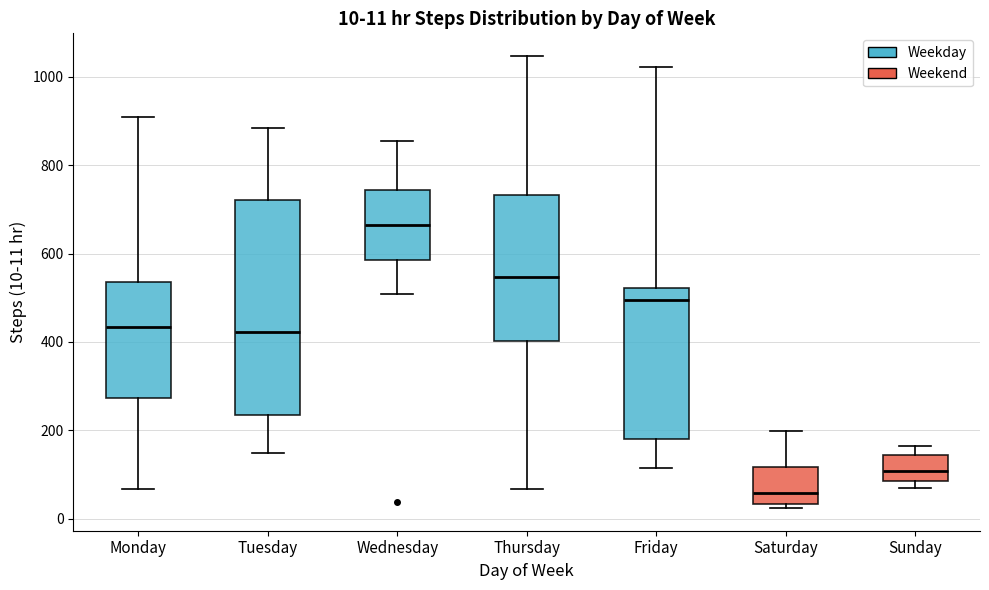

Which box has the lowest median line?

Saturday